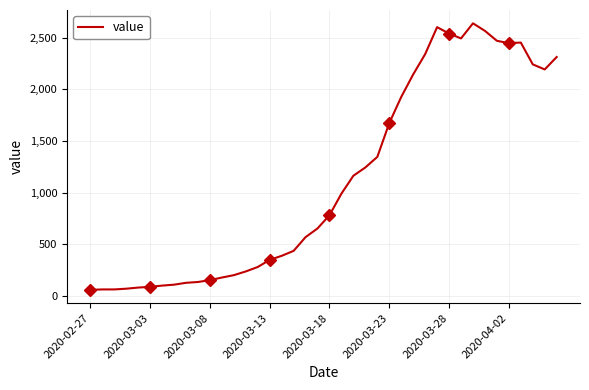

Is it true that the value at 21 is 1555?

False